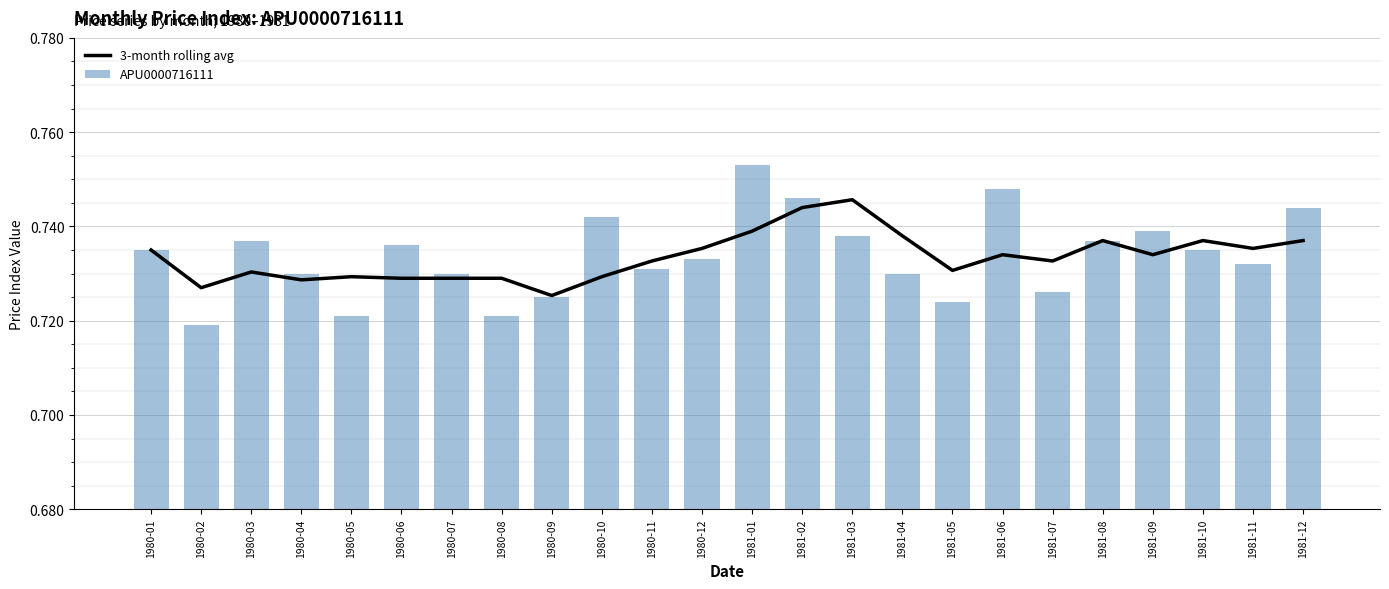

How many groups of bars are there?

24